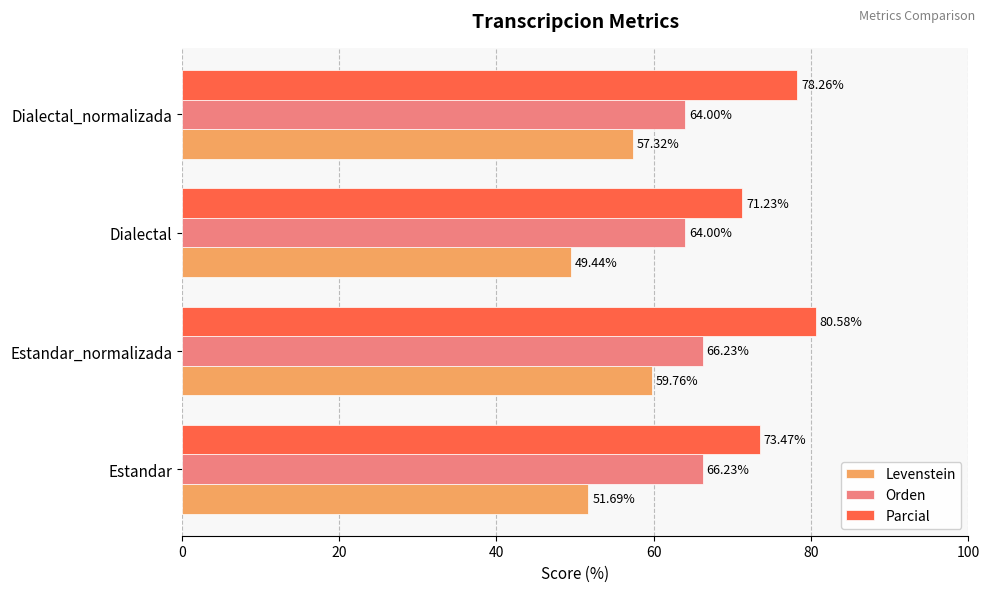

At how many categories does at least one series exceed 65?

4